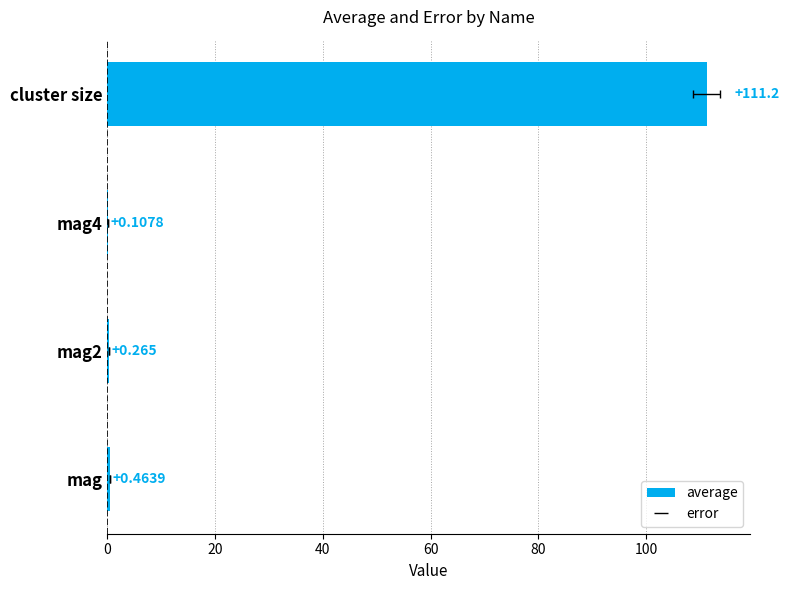

What is the minimum value shown in the chart?

0.1